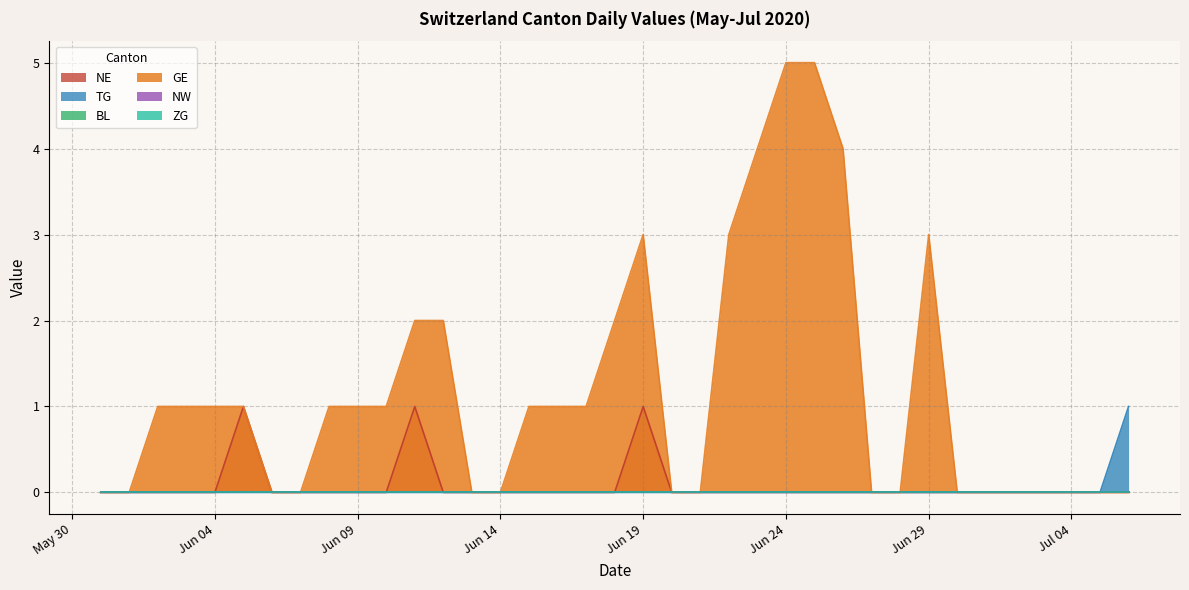

How many values in NE are above zero?

3